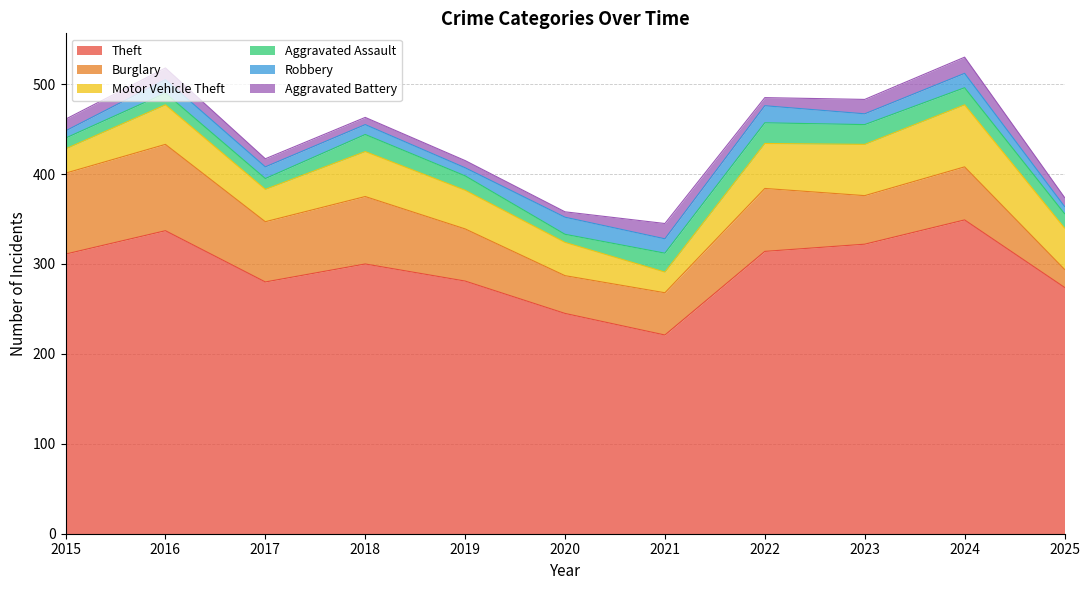

Where is the first local minimum for Burglary?

2017